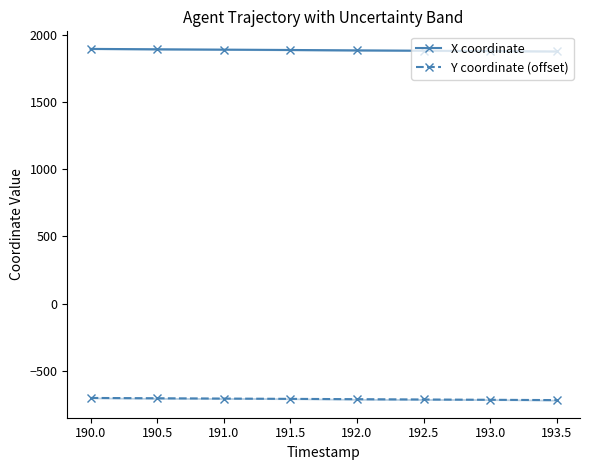

Is the value of Y coordinate (offset) at 190.5 greater than the value of X coordinate at 190.5?

No